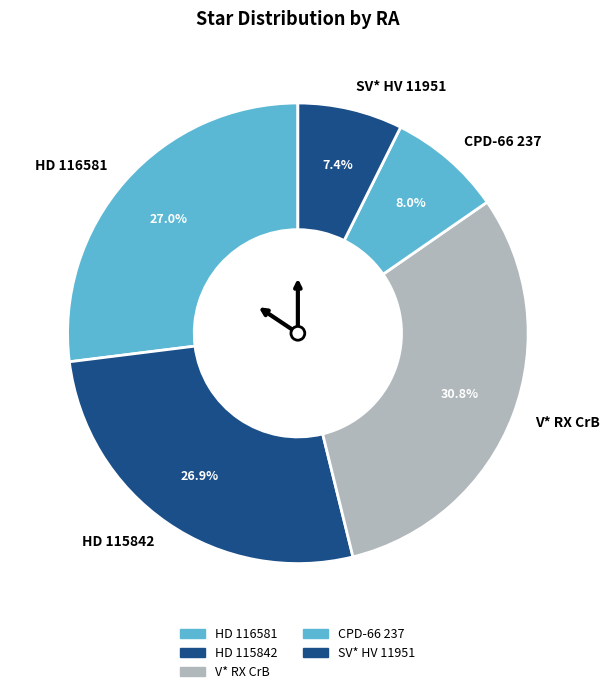

Is SV* HV 11951 the majority of the pie?

No